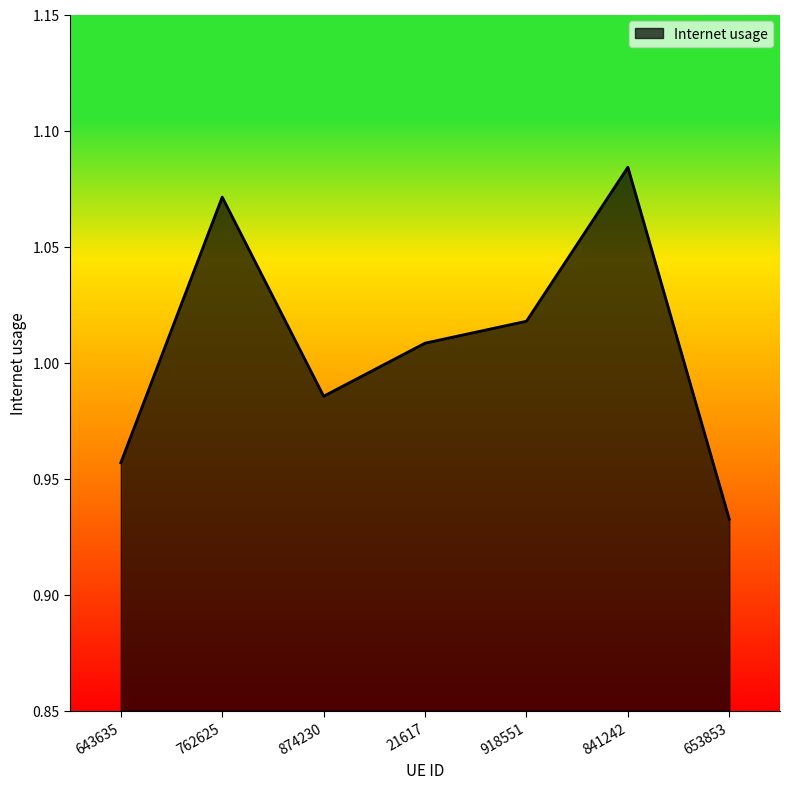

What is the sum of all values?

7.1